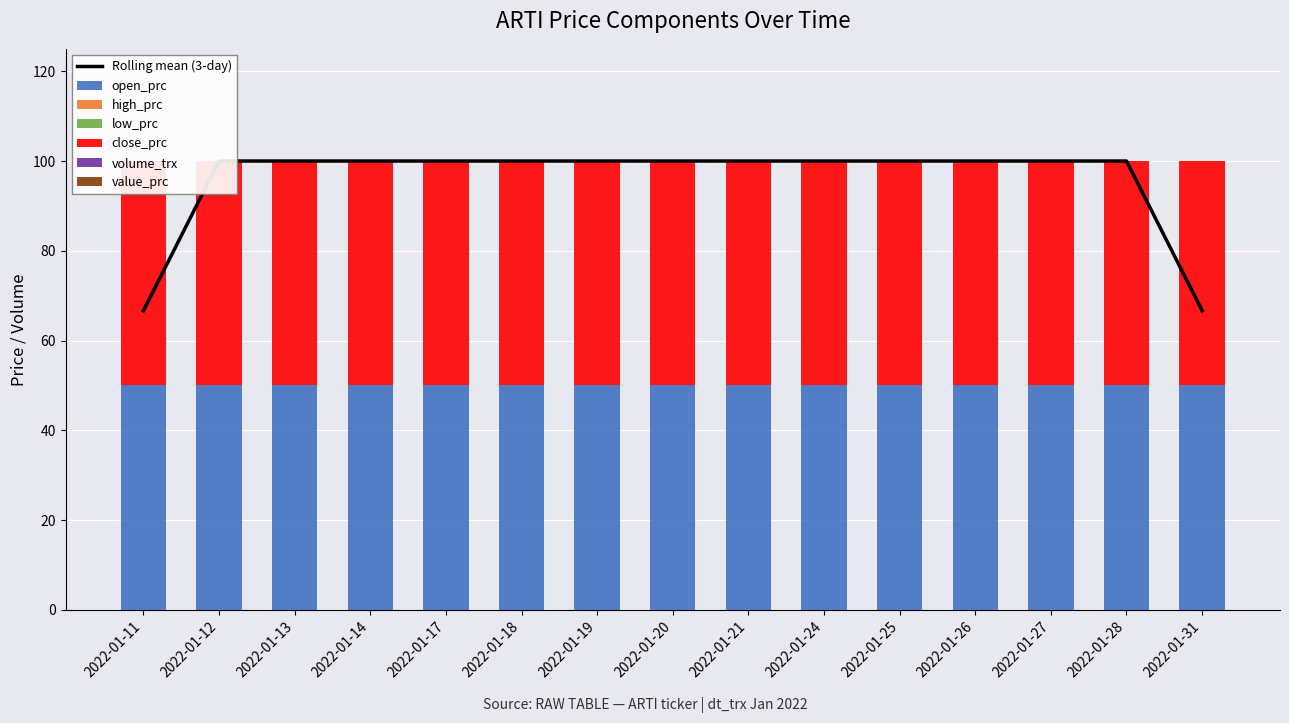

Rank the categories by high_prc value from lowest to highest.

2022-01-11, 2022-01-12, 2022-01-13, 2022-01-14, 2022-01-17, 2022-01-18, 2022-01-19, 2022-01-20, 2022-01-21, 2022-01-24, 2022-01-25, 2022-01-26, 2022-01-27, 2022-01-28, 2022-01-31